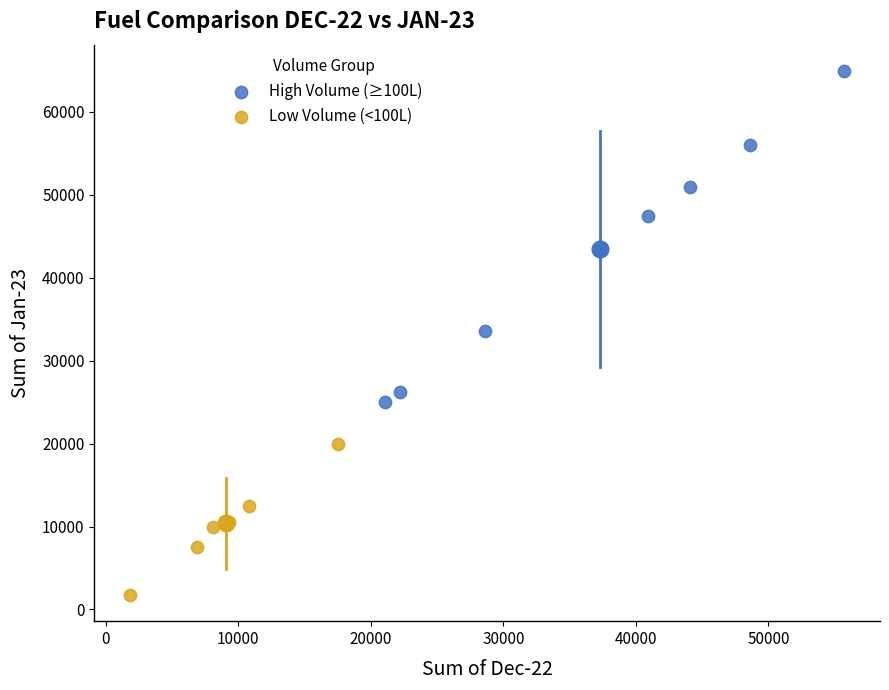

Which series has the widest spread of Y values?

High Volume (≥100L)